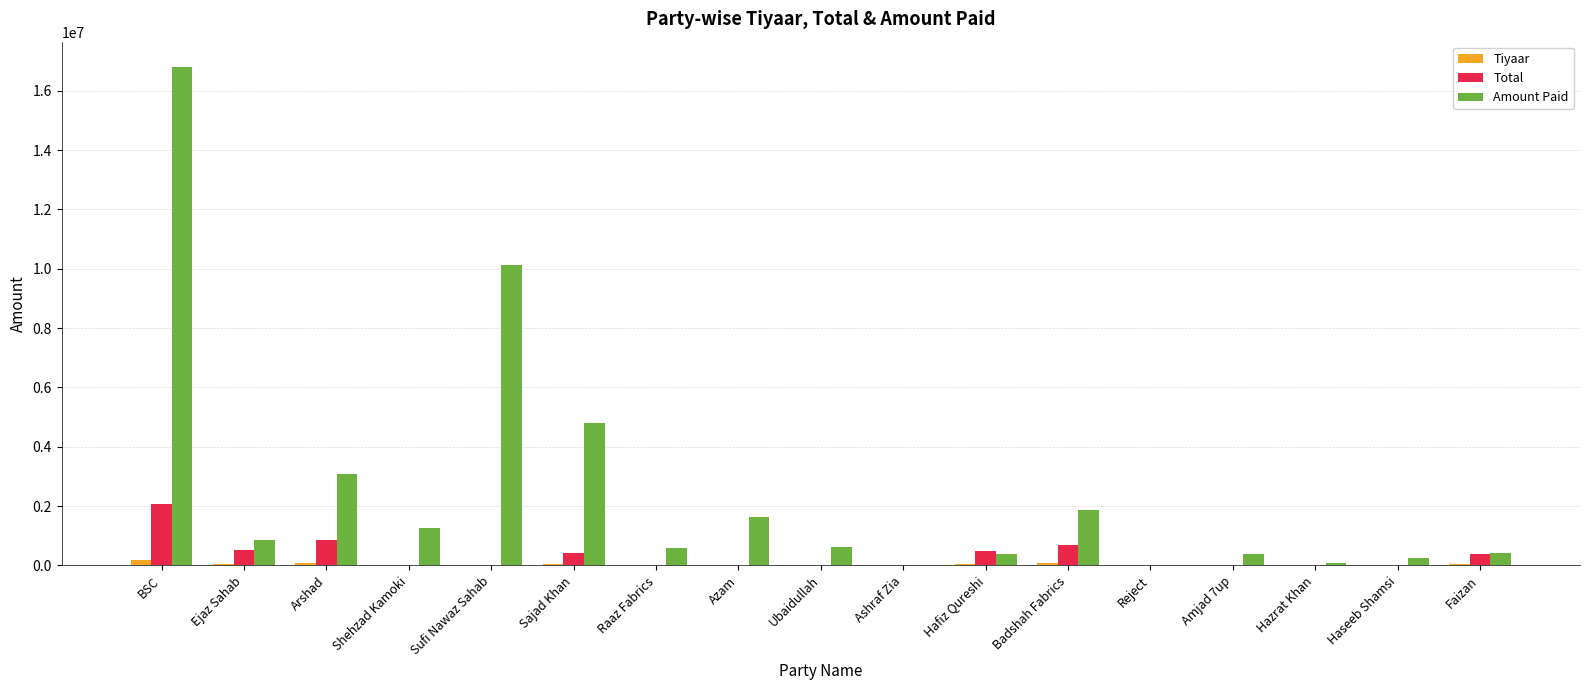

Count the number of data series in this chart.

3